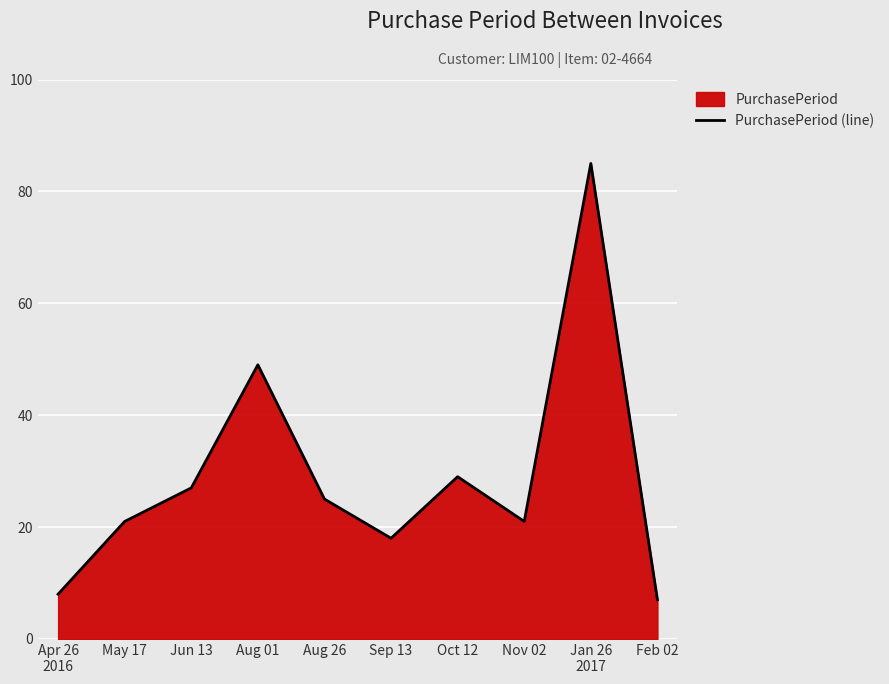

What position from the right is Jan 26
2017?

2